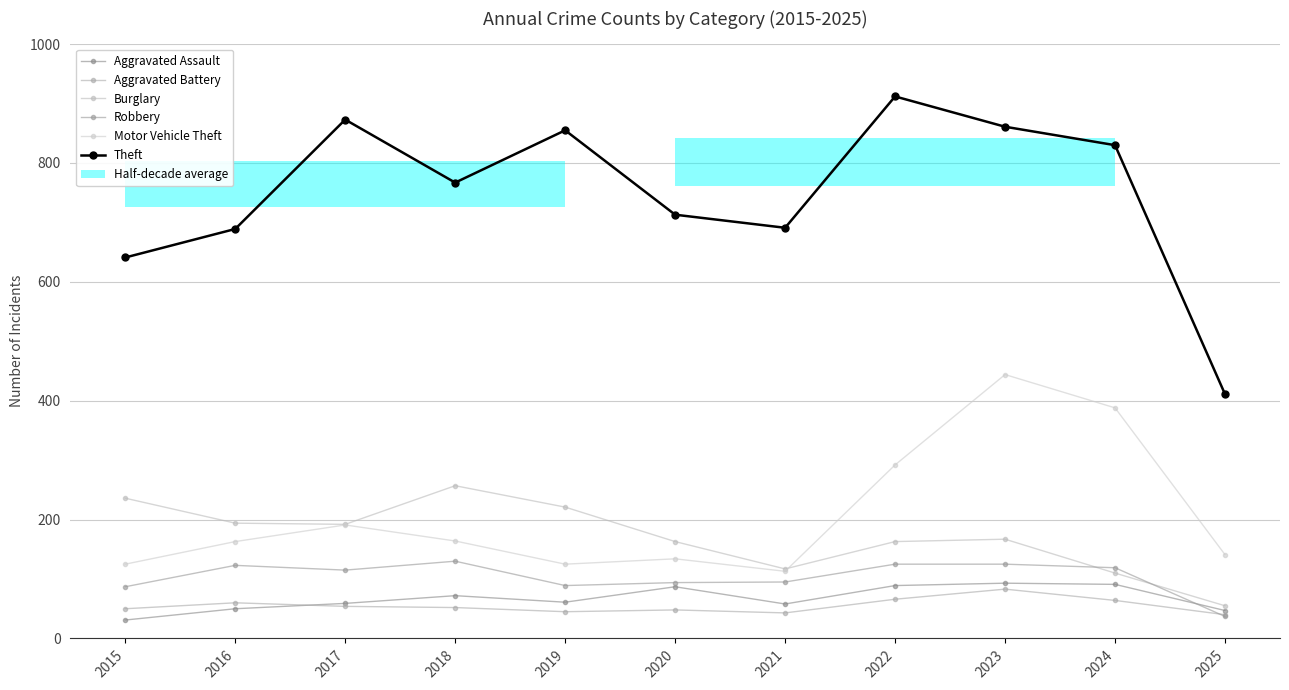

Which category has the lowest value in the Aggravated Assault series?

2015